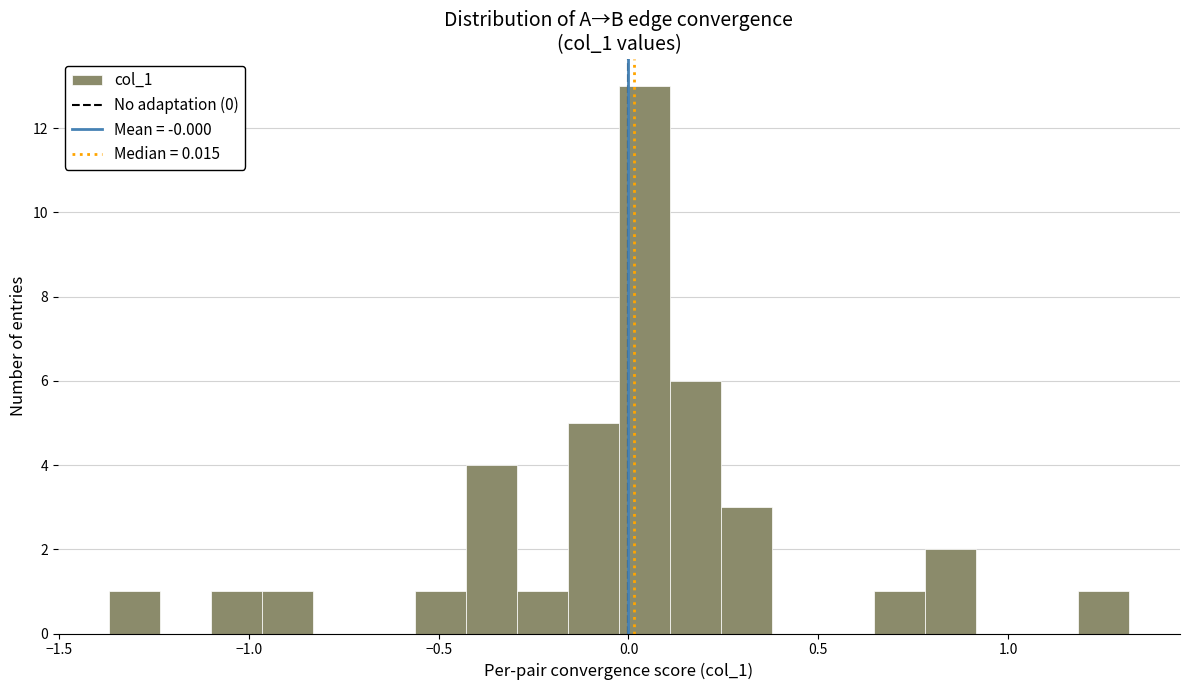

Around what value on the x-axis is the tallest bar? Give the approximate position of its centre, as read against the axis.

0.05